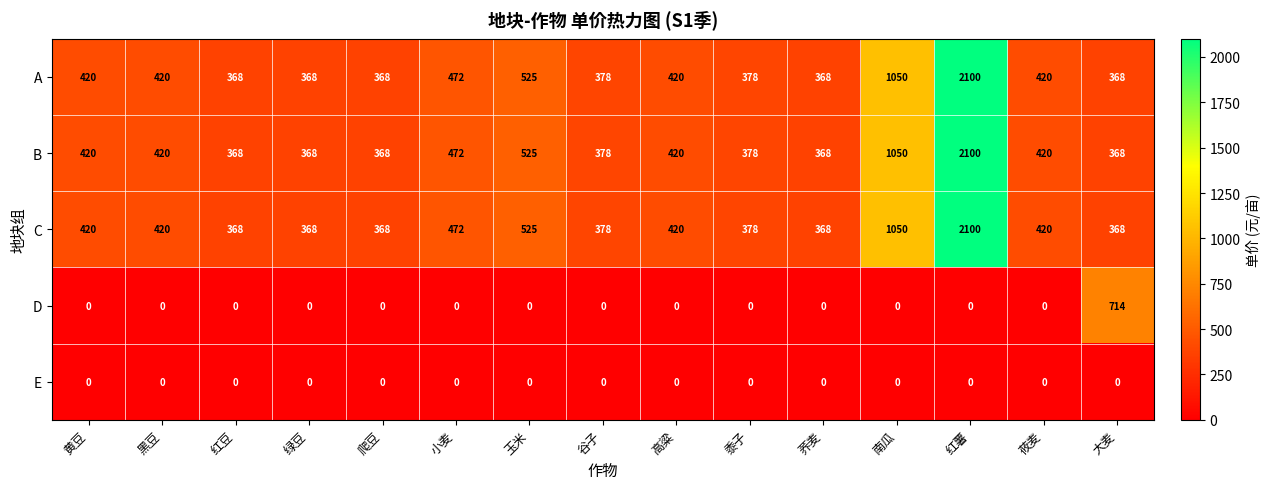

What is the greatest value displayed?

2100